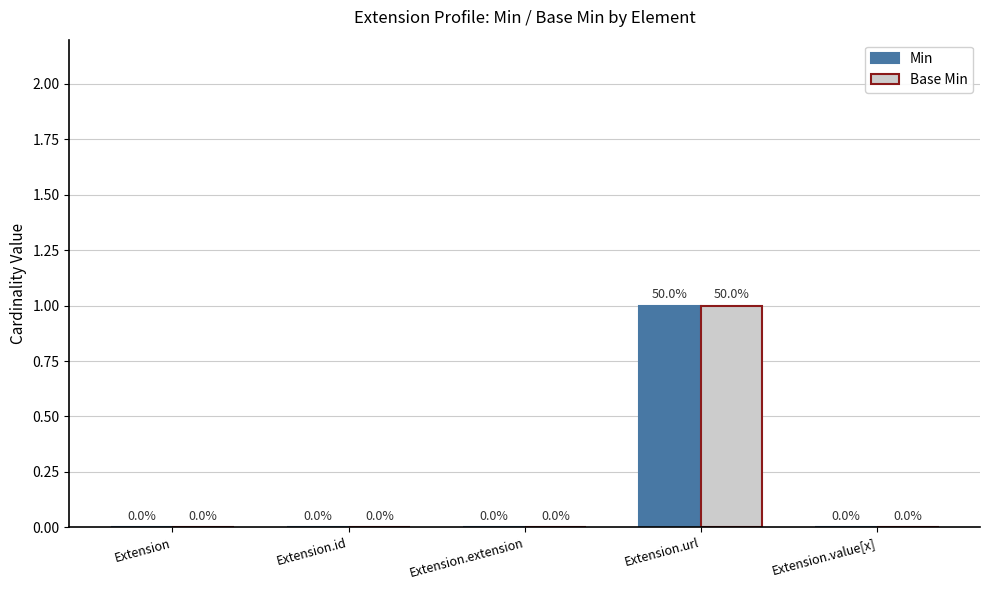

Which label corresponds to the largest value in the chart?

Extension.url